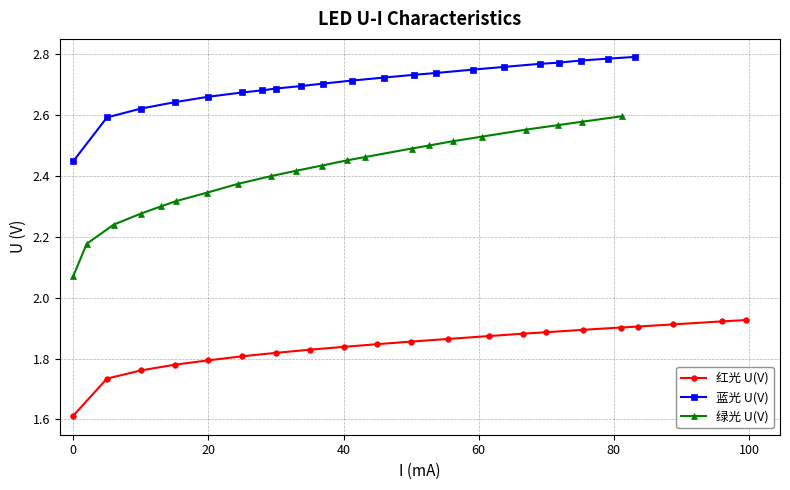

True or false: 绿光 U(V) and 蓝光 U(V) cross at least once.

False